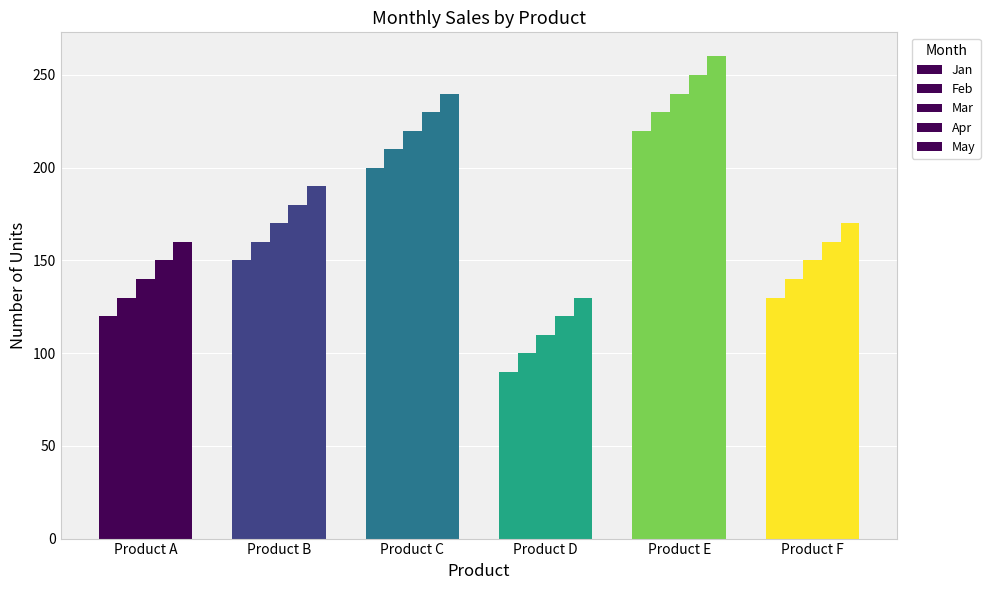

Is it true that Mar equals 110 at Product D?

True